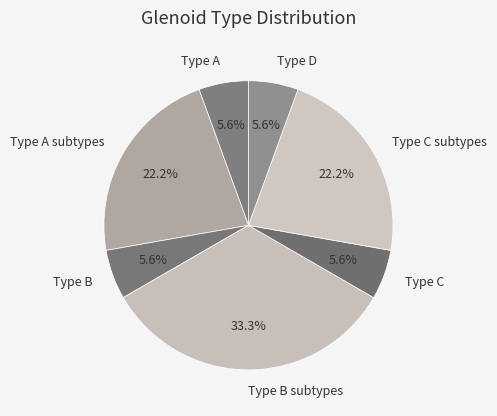

What portion of the pie excludes Type A subtypes?

77.8%